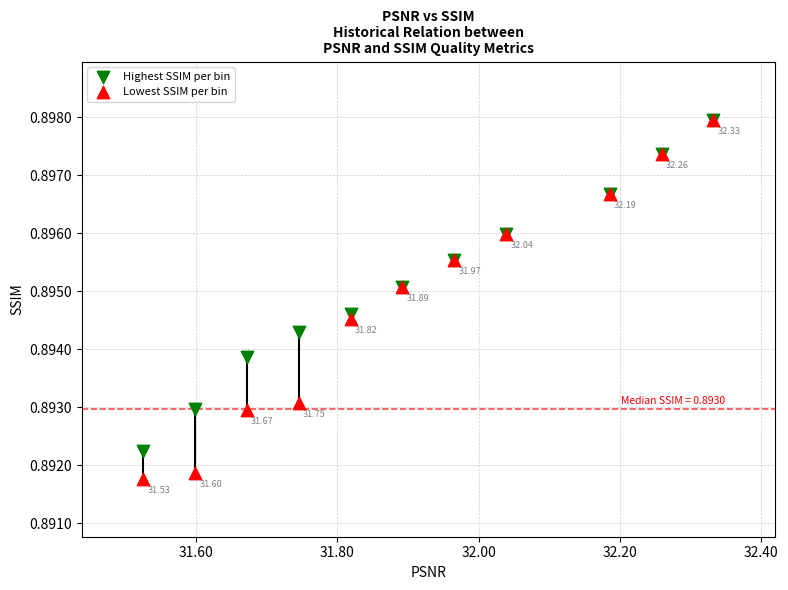

Which series reaches the minimum Y coordinate?

Lowest SSIM per bin